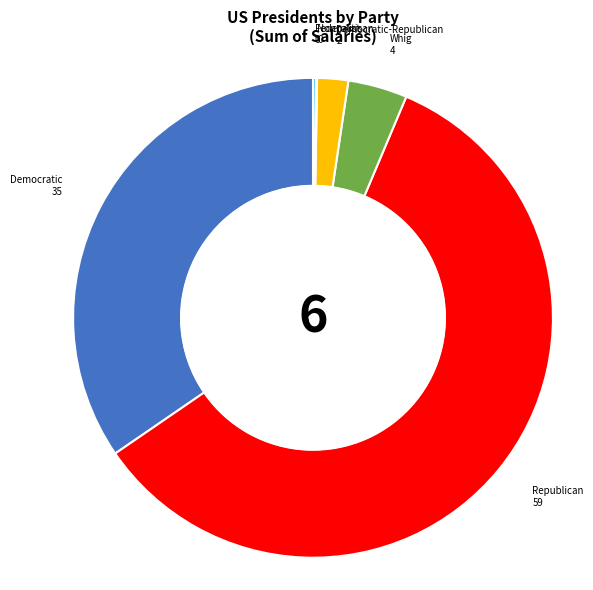

Does any single category account for the majority?

Yes